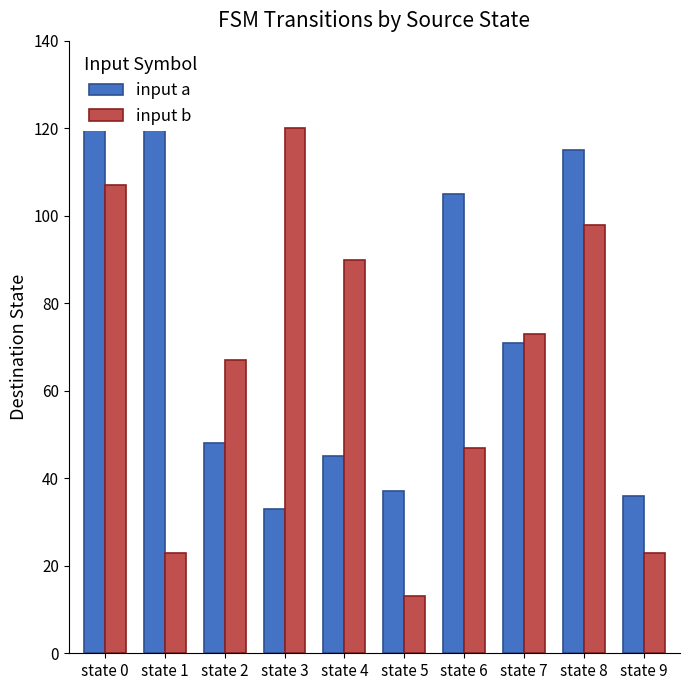

Are the bars horizontal?

No